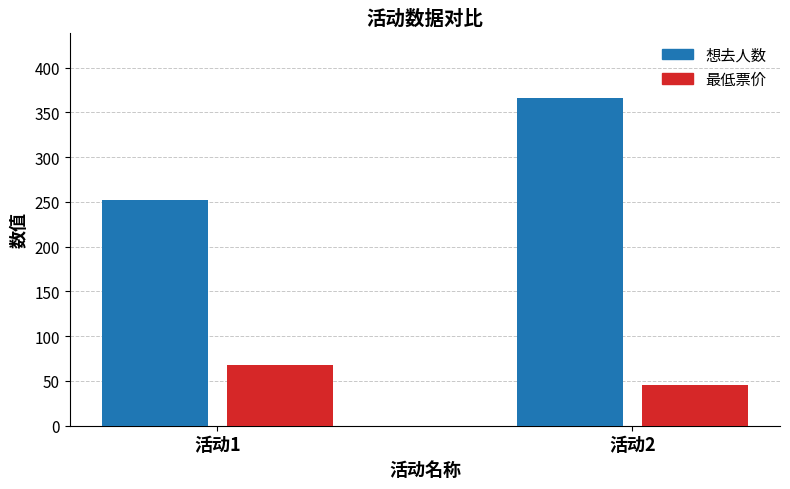

At how many categories does at least one series exceed 290?

1